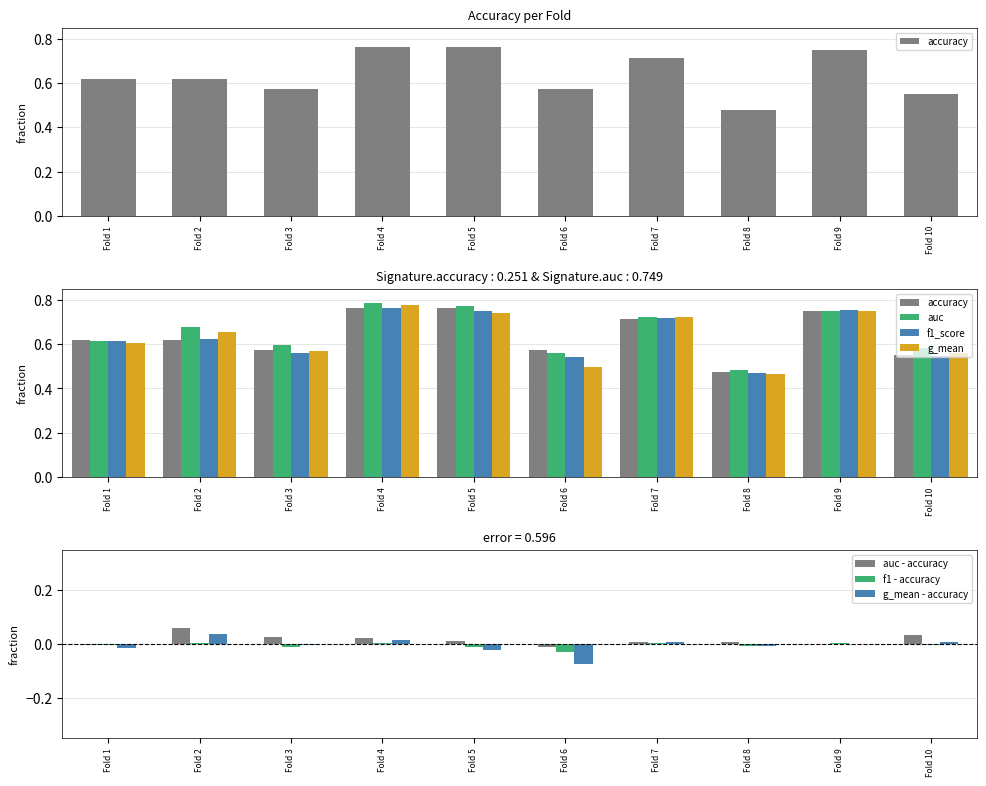

Which category has the highest value in the auc - accuracy series?

Fold 2